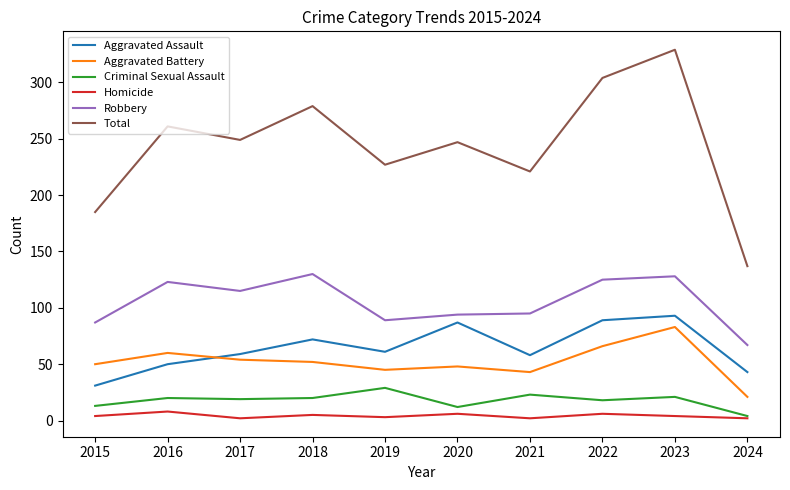

True or false: Aggravated Assault and Homicide intersect in this chart.

False